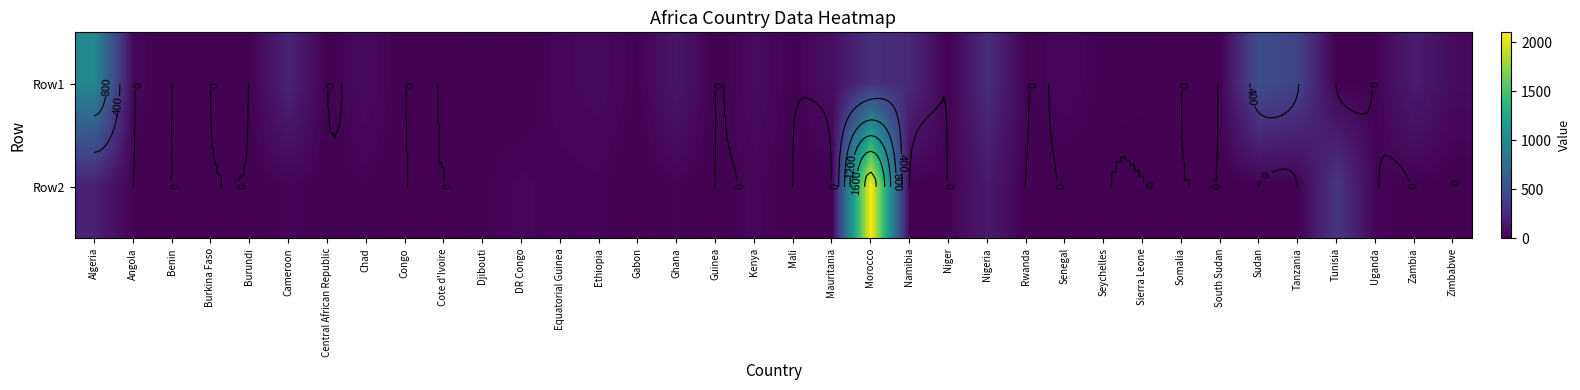

What is the total value across all series at South Sudan?

14